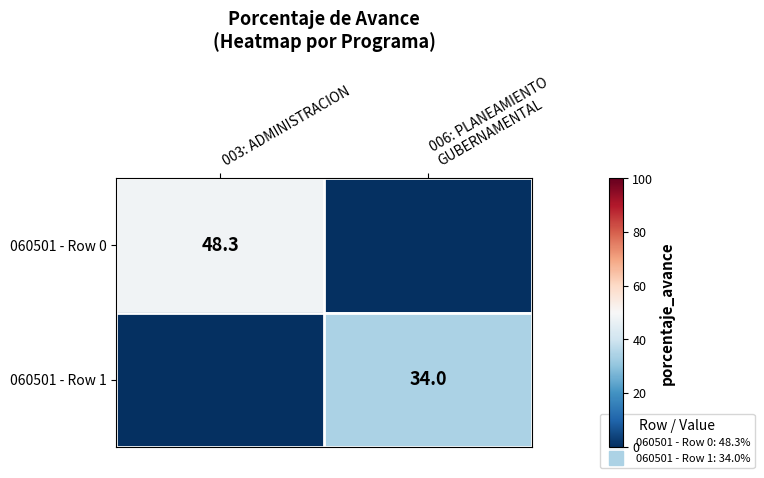

What is the greatest value displayed?

48.3